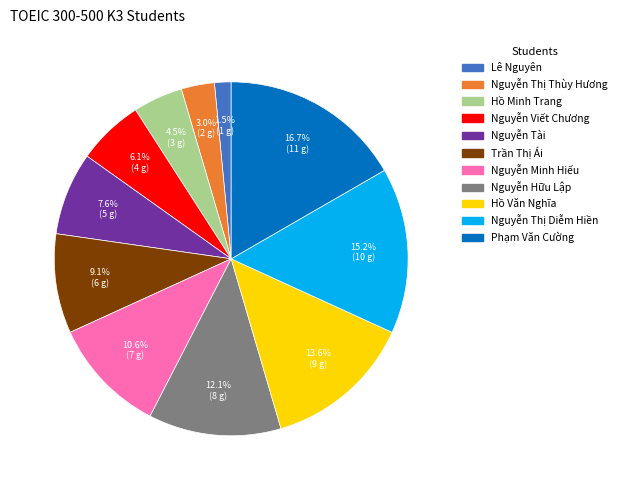

What is the smallest slice in the pie chart?

Lê Nguyên